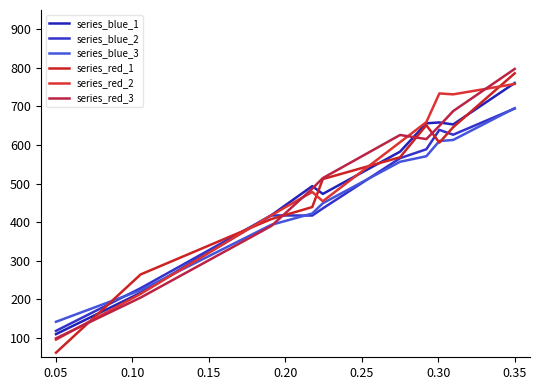

What is the difference between the second highest and minimum values in the series_red_1 series?

589.5